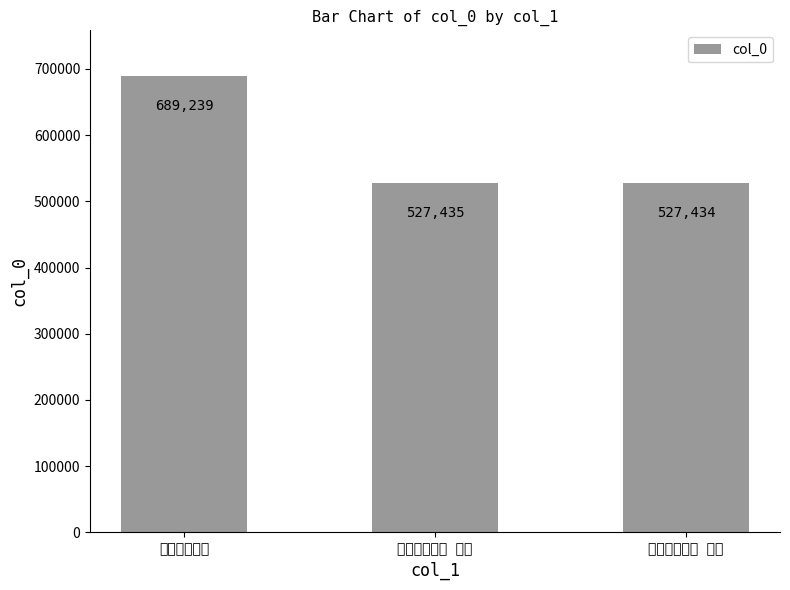

Is it true that the value at 十七夜月二首 其二 is 527435?

True